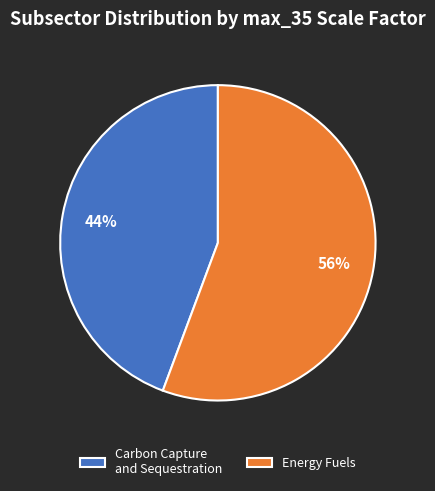

Between Energy Fuels and Carbon Capture and Sequestration, which is larger?

Energy Fuels